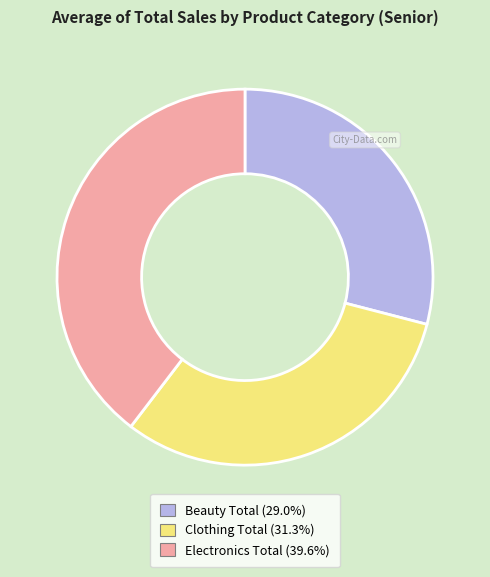

Is the sum of Beauty Total and Clothing Total greater than half?

Yes